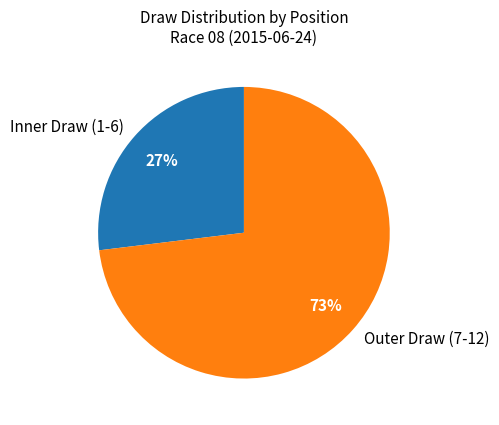

Combined, do Inner Draw (1-6) and Outer Draw (7-12) account for over 50%?

Yes